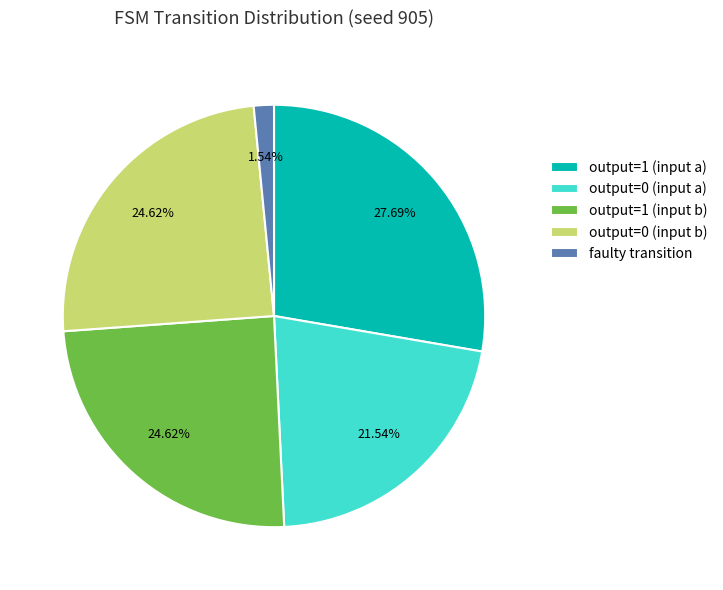

To the nearest percent, what is the average slice percentage?

20%